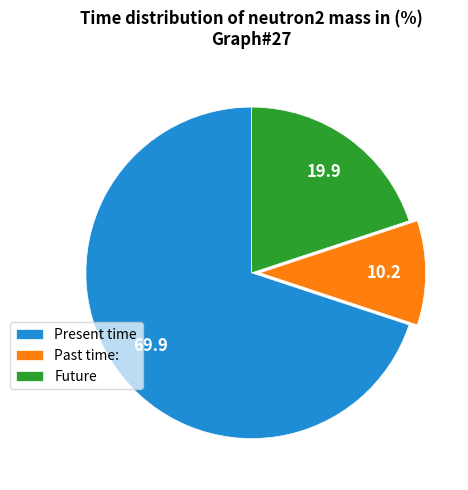

True or false: Past time: accounts for 10% of the total.

True